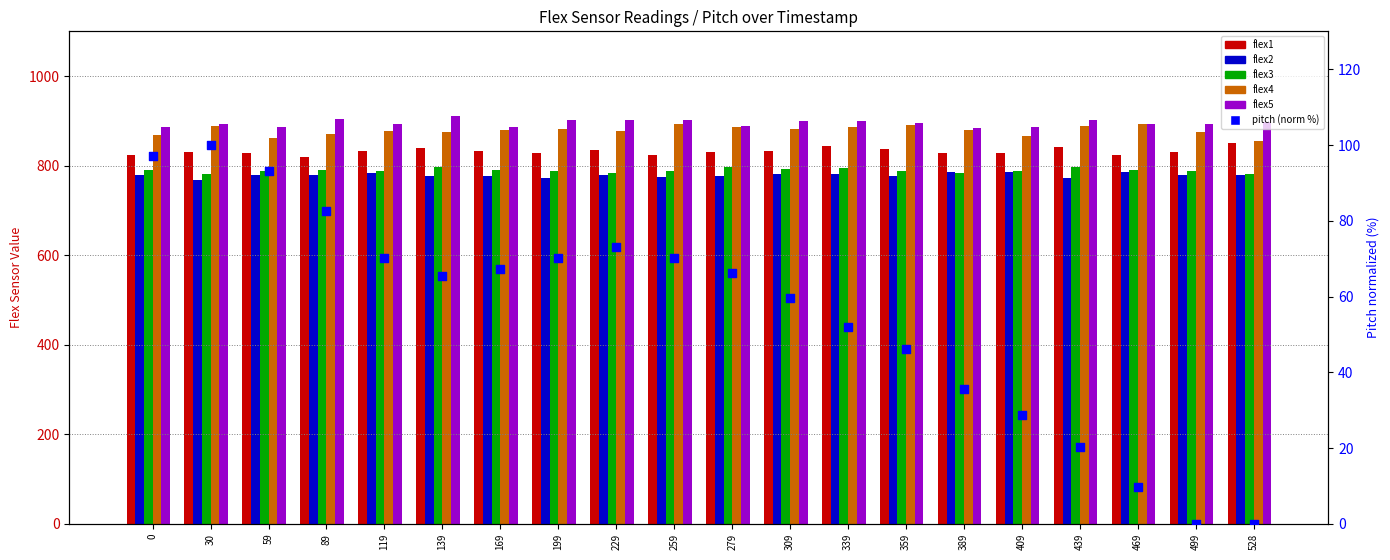

Which series has the widest spread of Y values?

pitch (normalized %)